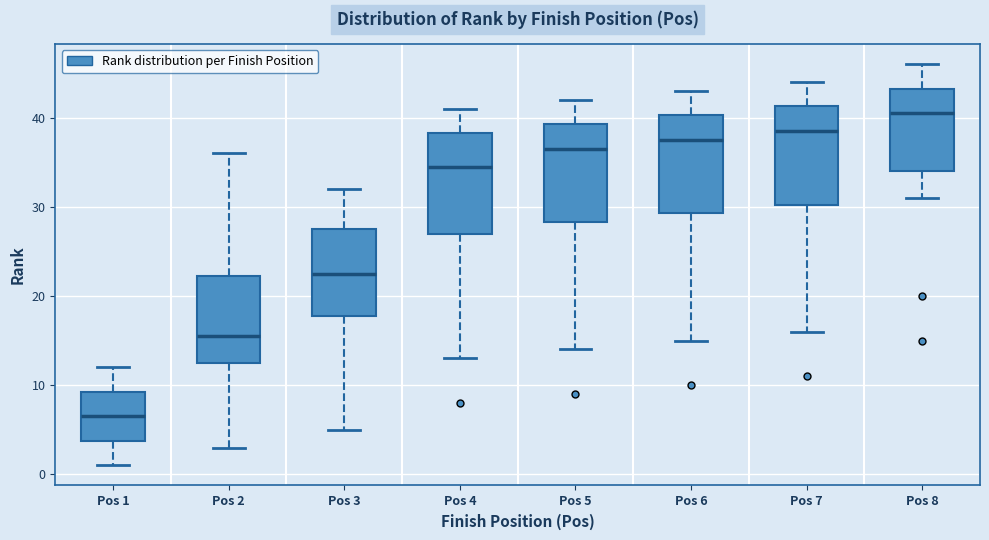

Reading left to right, transcribe this box plot: for each box, give where its median line is, the range the box spans, and where its two whiskers end, as read against the y-axis. The values are not printed on the chart, so give them approximately, as read against the axis.

Pos 1: median 7, box 4 to 9, whiskers 1 to 12
Pos 2: median 16, box 13 to 22, whiskers 3 to 36
Pos 3: median 23, box 18 to 28, whiskers 5 to 32
Pos 4: median 35, box 27 to 38, whiskers 13 to 41
Pos 5: median 37, box 28 to 39, whiskers 14 to 42
Pos 6: median 38, box 29 to 40, whiskers 15 to 43
Pos 7: median 39, box 30 to 41, whiskers 16 to 44
Pos 8: median 41, box 34 to 43, whiskers 31 to 46